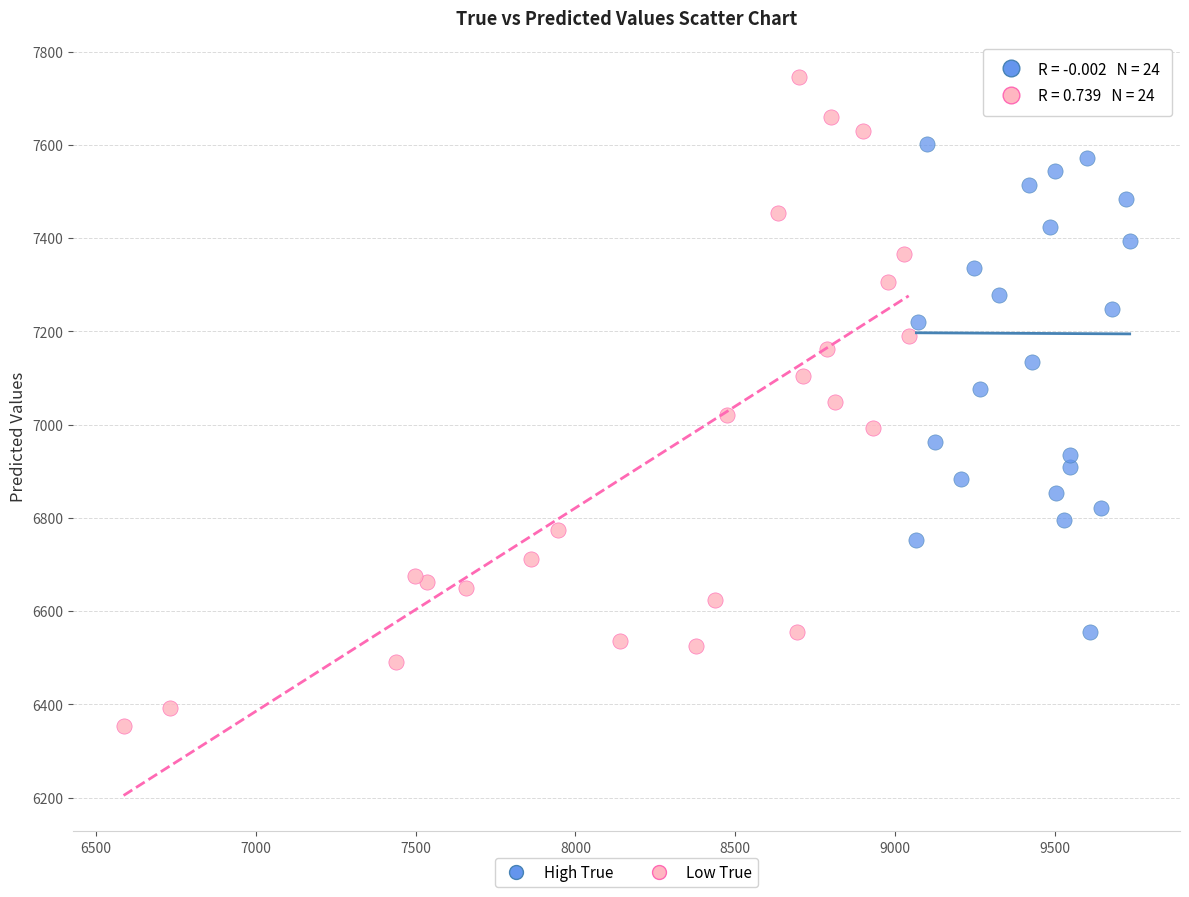

What are all the series names shown in the legend?

High True, Low True